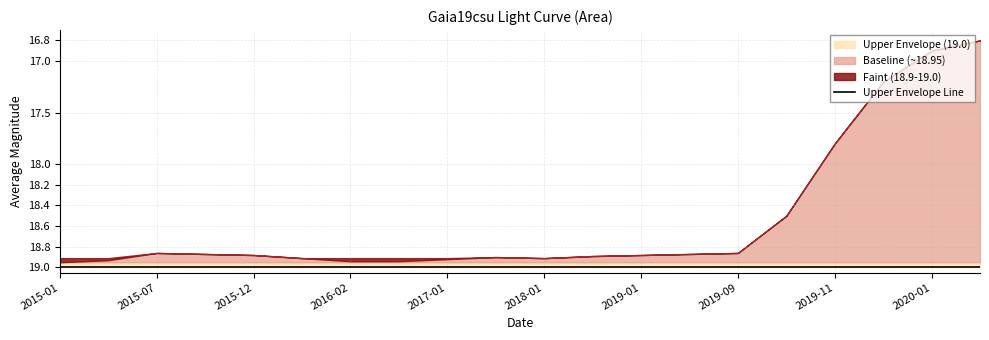

Is it true that Upper Envelope (19.0) equals 12.7 at 2018-01?

False